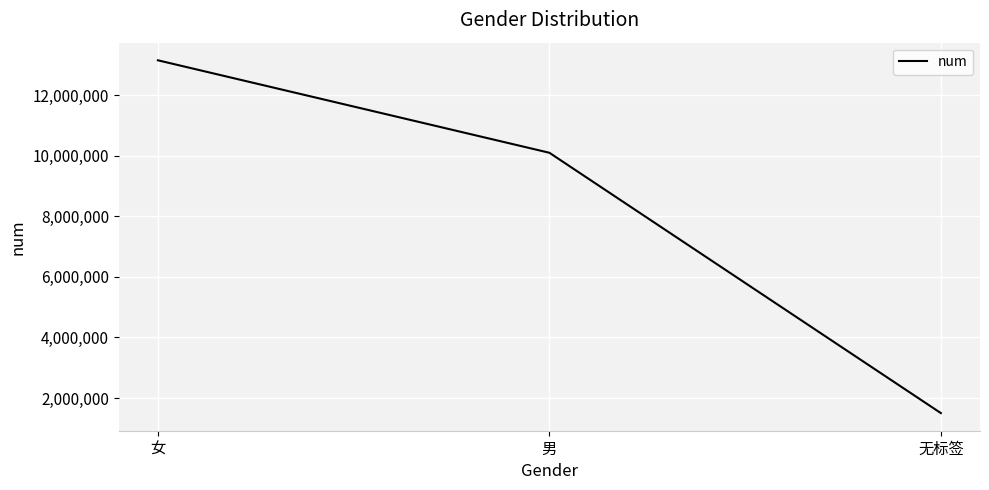

Does the chart have visible grid lines?

Yes